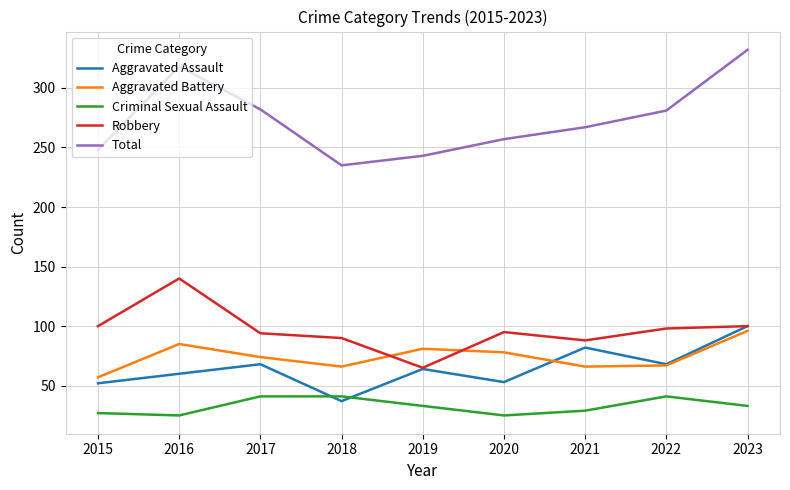

Rank the series by their maximum value, from lowest to highest.

Criminal Sexual Assault, Aggravated Battery, Aggravated Assault, Robbery, Total